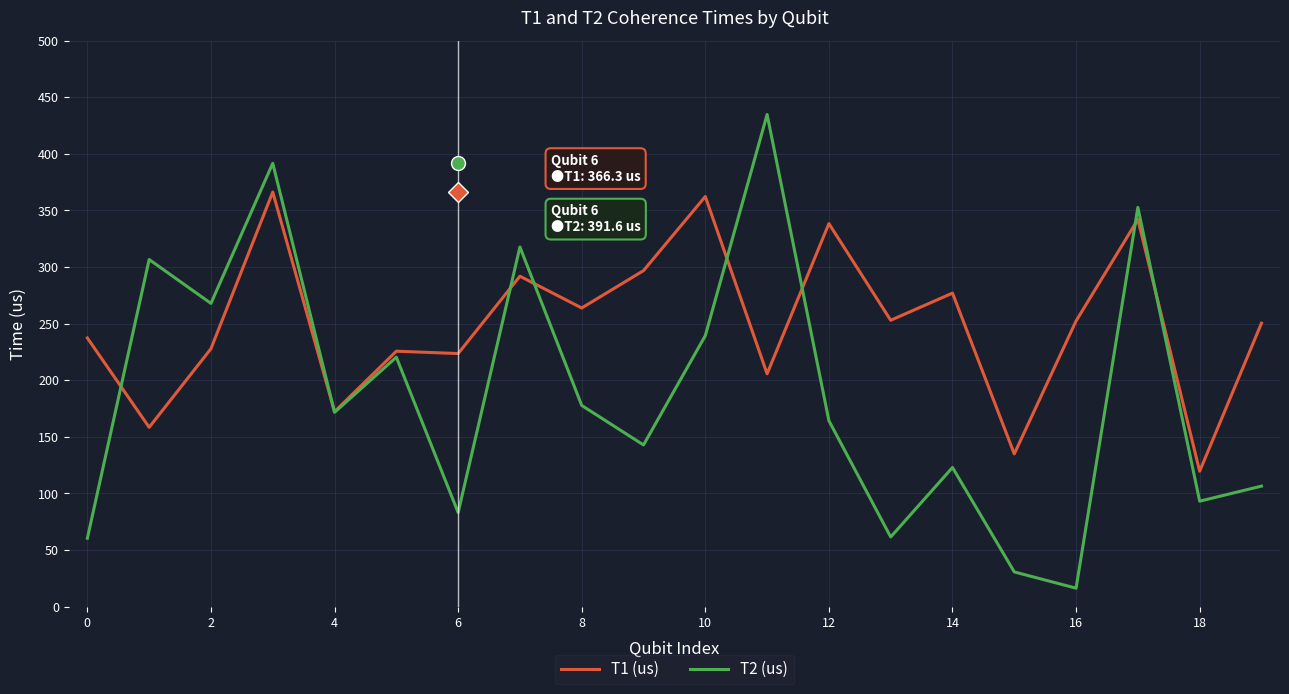

What is the sum of all T2 (us) values?

3762.8